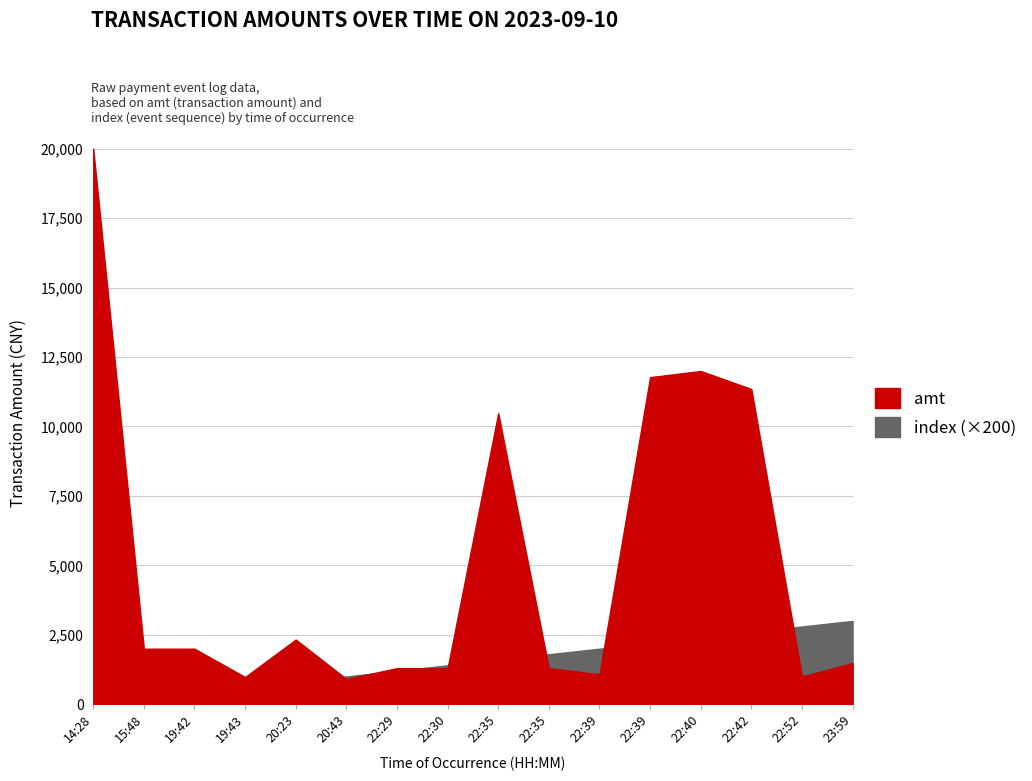

Which series has the widest spread of values?

amt